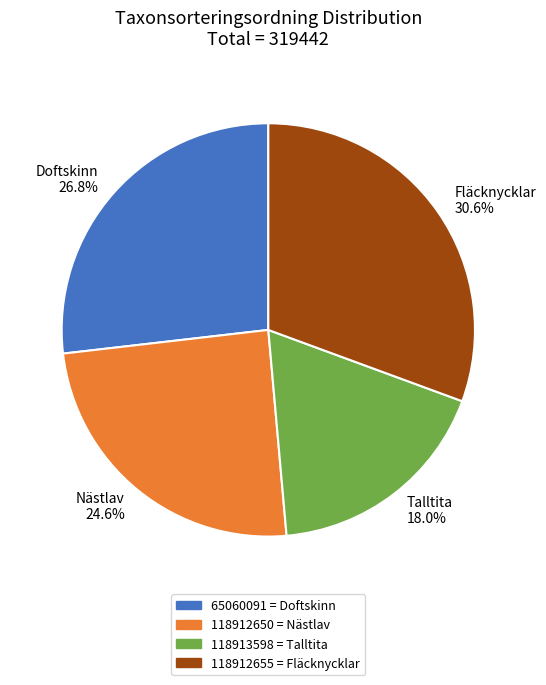

What percentage do Nästlav 24.6% and Doftskinn 26.8% together represent?

51.4%